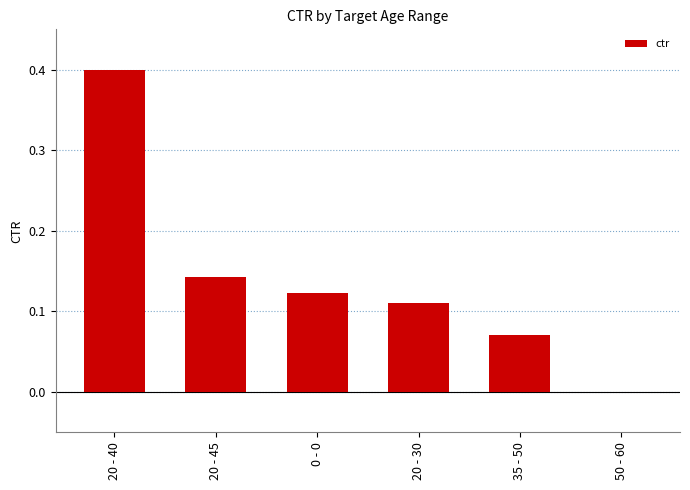

The value at 0 - 0 is 0.0. True or false?

False